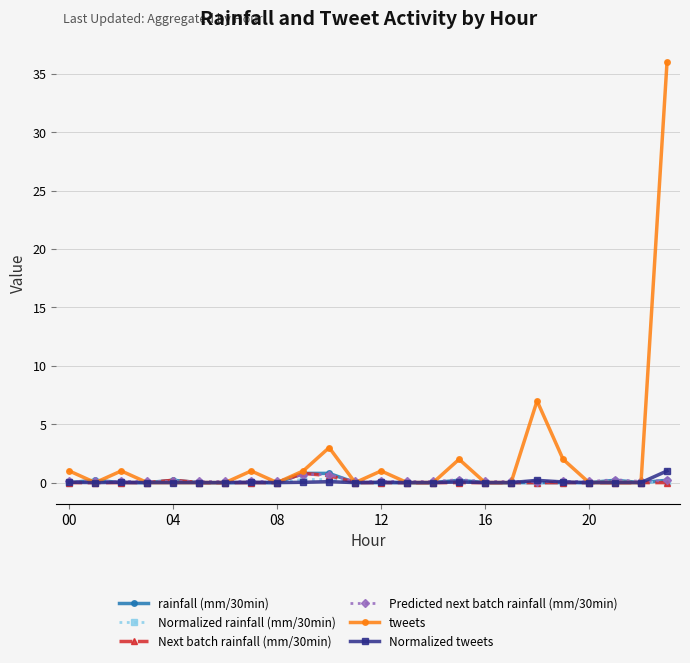

How many distinct data groups are displayed?

6